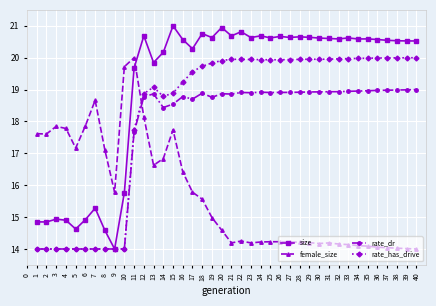

Which series has the largest range (max minus min)?

size